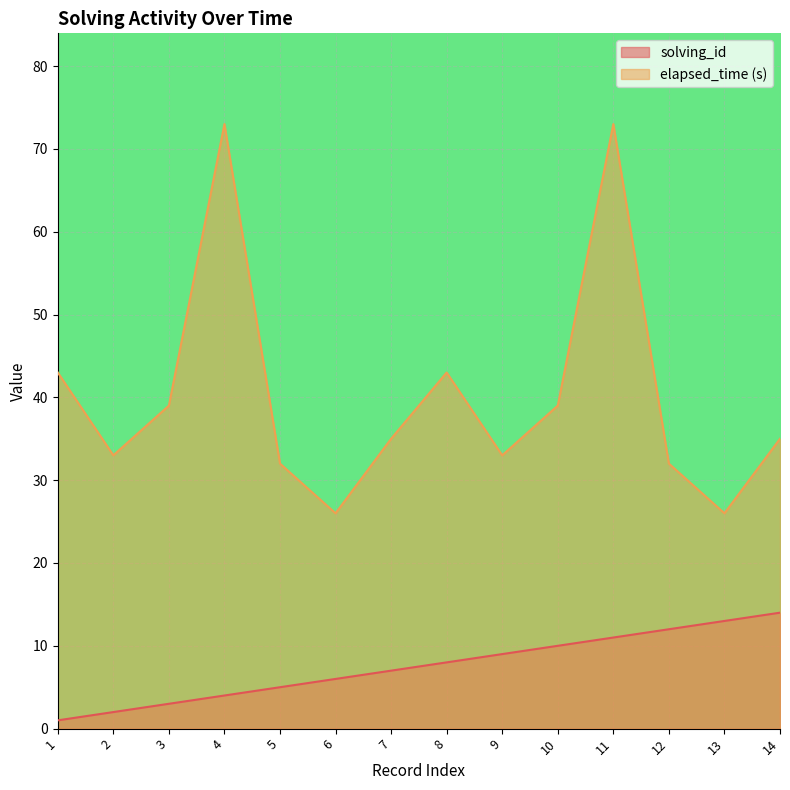

What is the minimum value for elapsed_time?

26